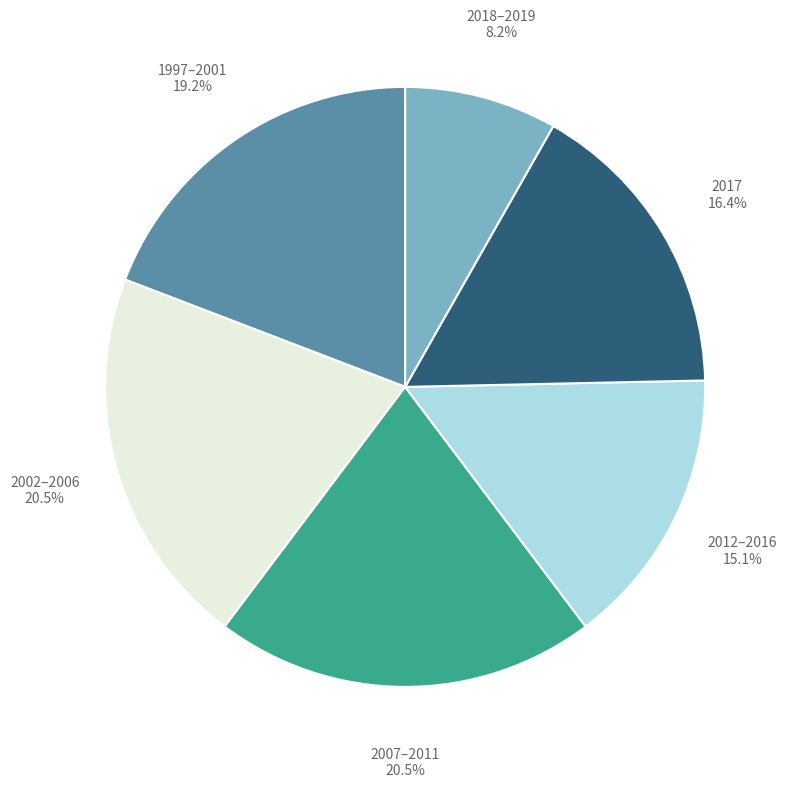

Combined, do 1997–2001 and 2007–2011 account for over 50%?

No